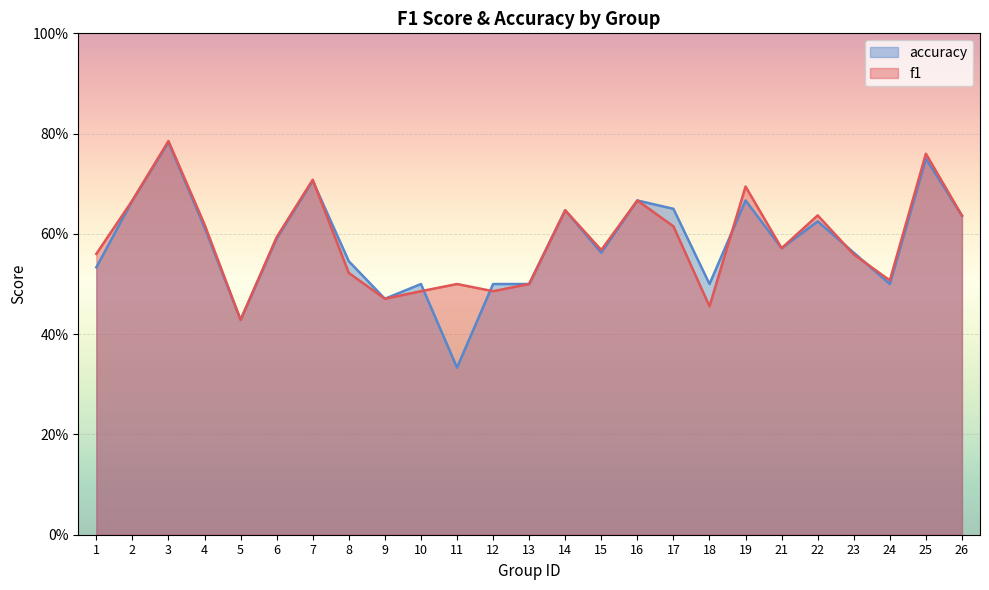

How many intersections are there between f1 and accuracy?

6